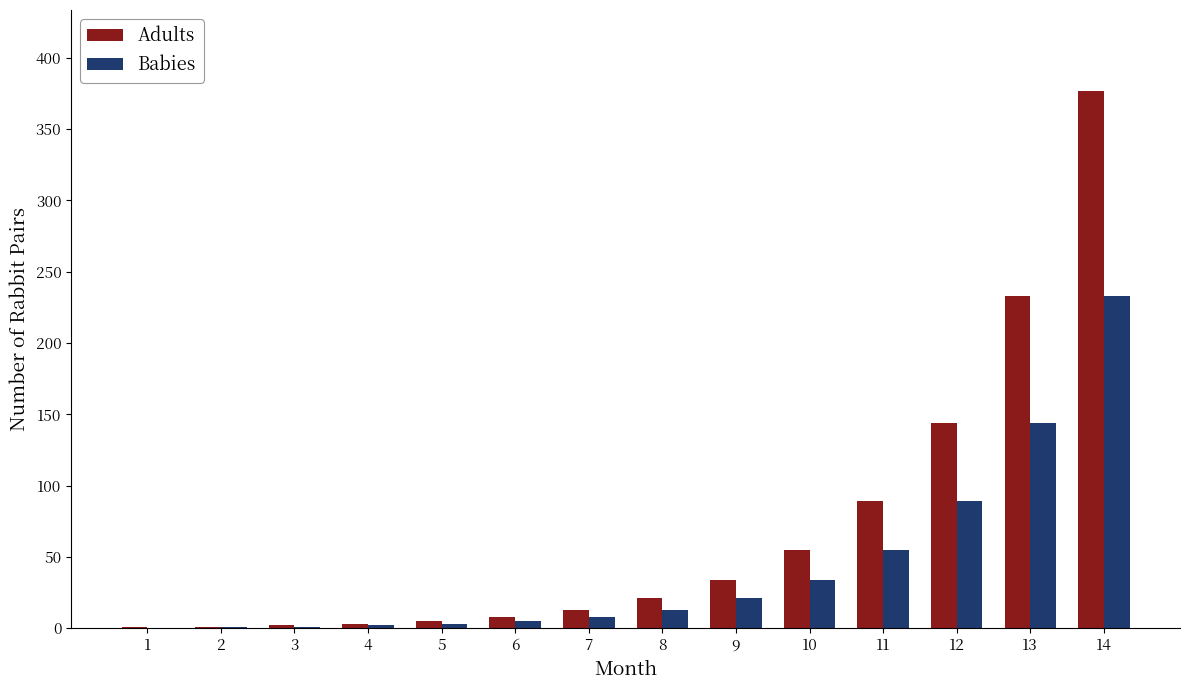

The Babies series shows 89 at 12. True or false?

True